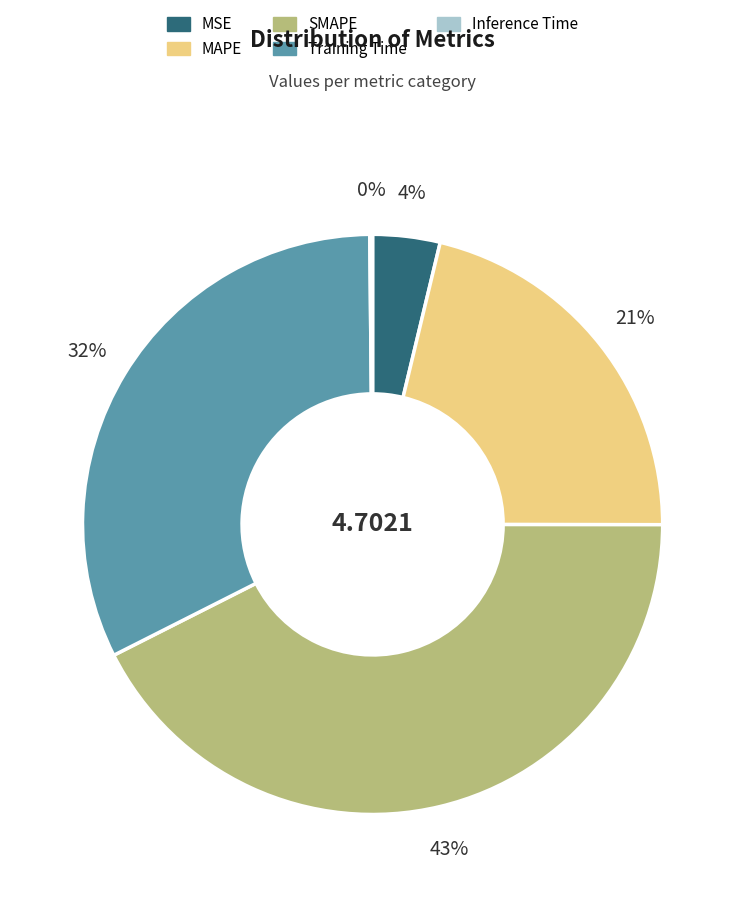

Which has a higher value, MSE or Training Time?

Training Time